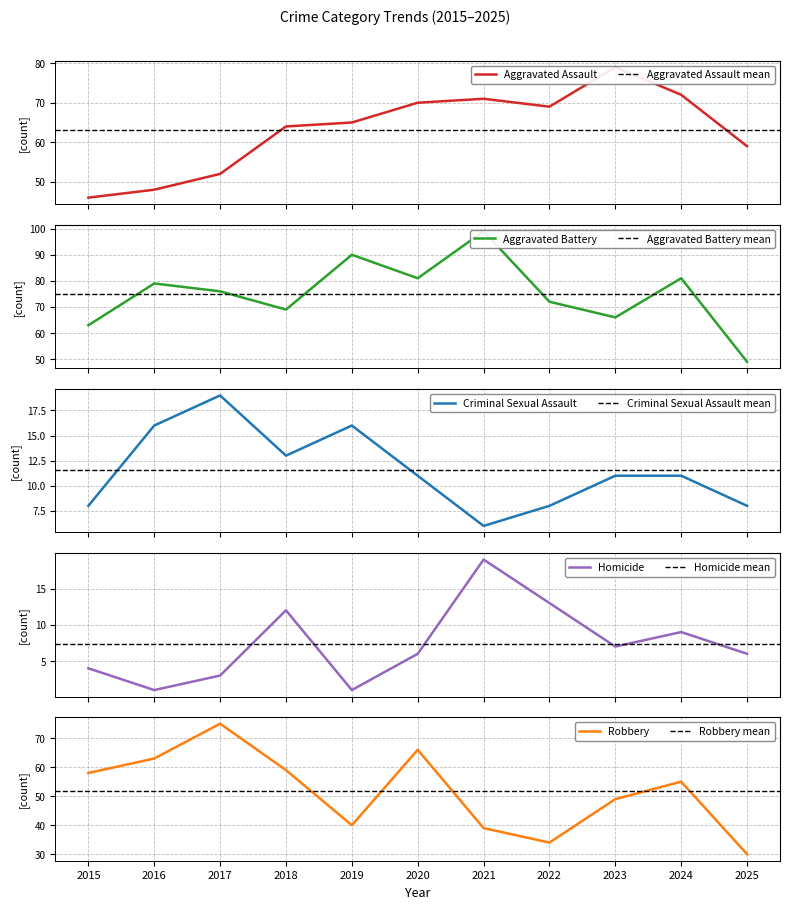

How many data points in Aggravated Assault are above 65?

5